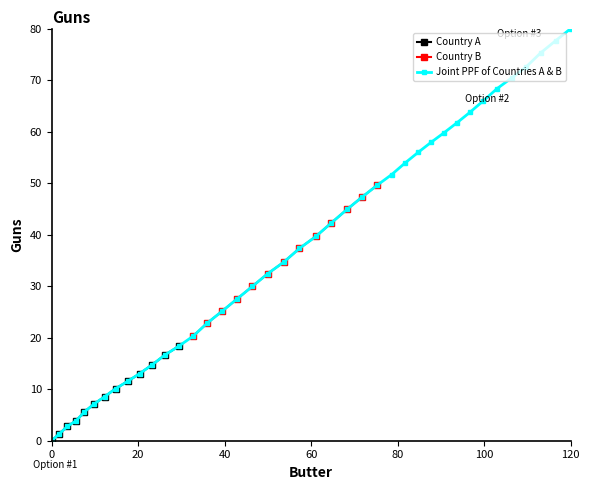

At which label does Joint PPF of Countries A & B reach its peak?

120